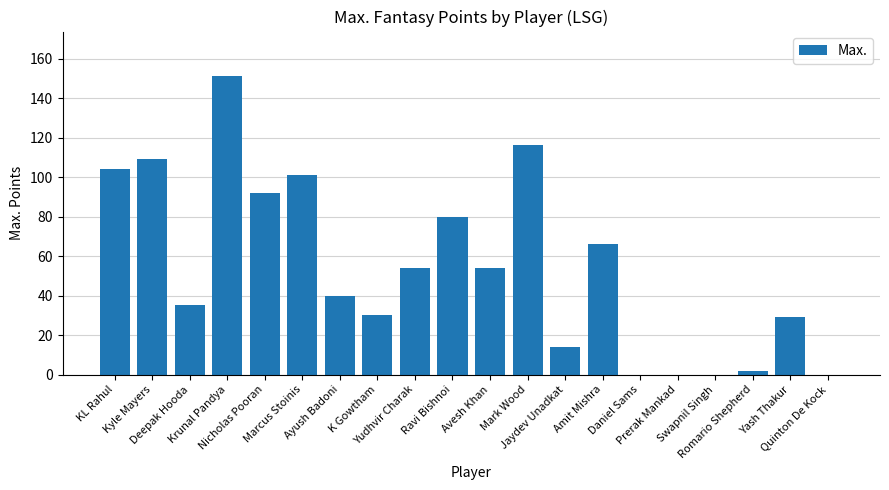

What is the greatest value displayed?

151